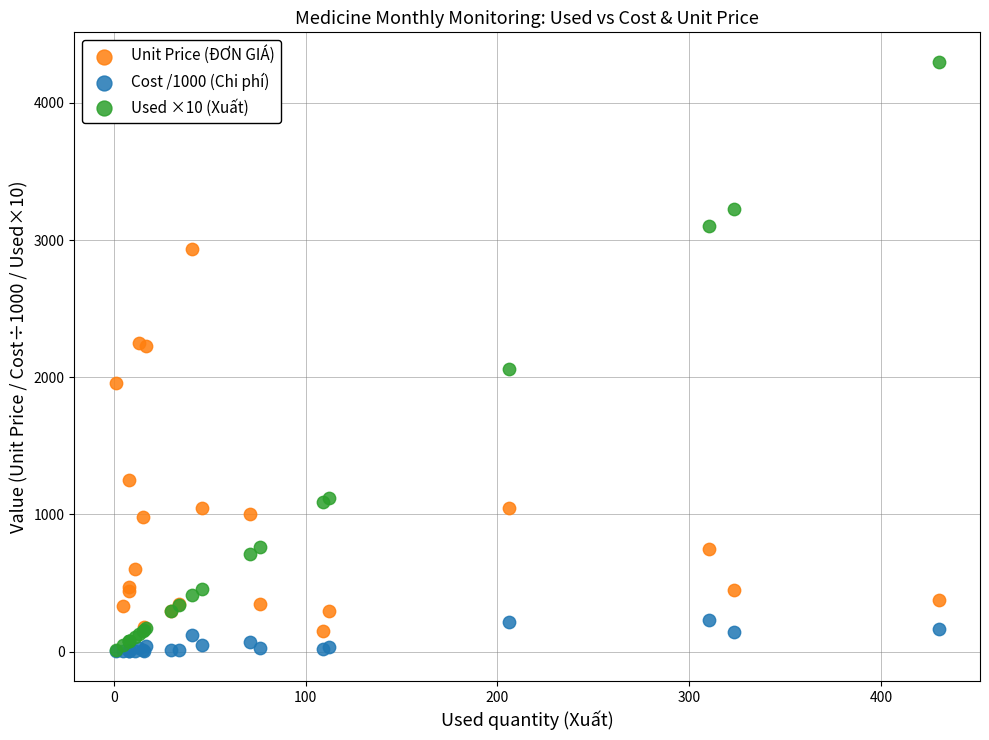

In the Unit Price (ĐƠN GIÁ) series, what Y value is closest to 1543?

1250.0